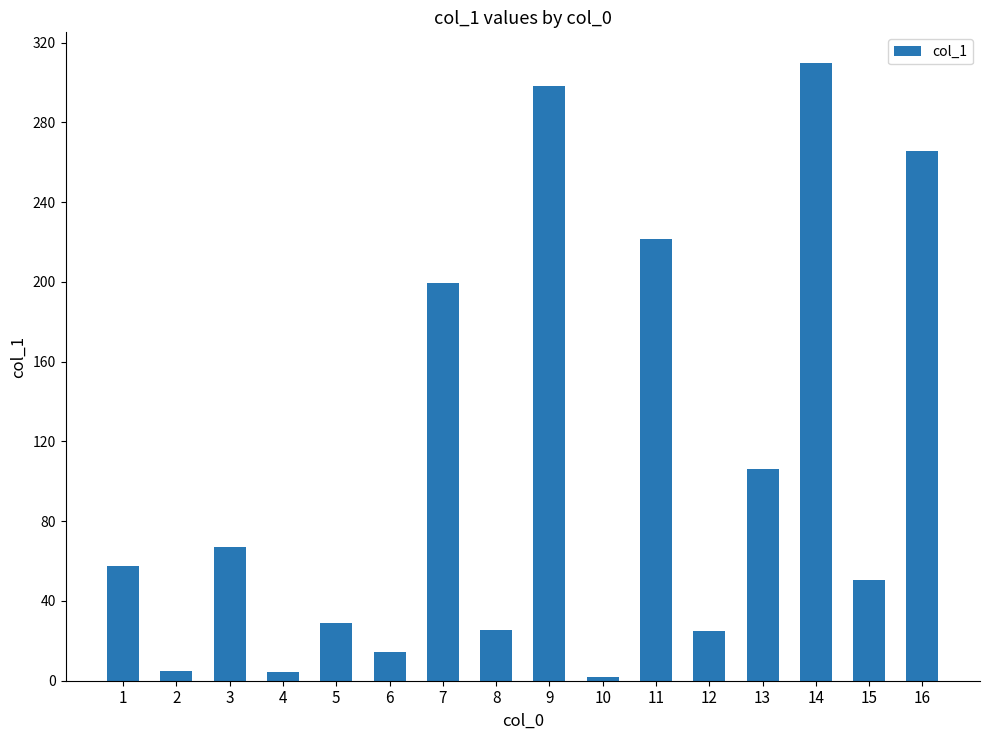

What is the change in value from 4 to 5?

+24.2